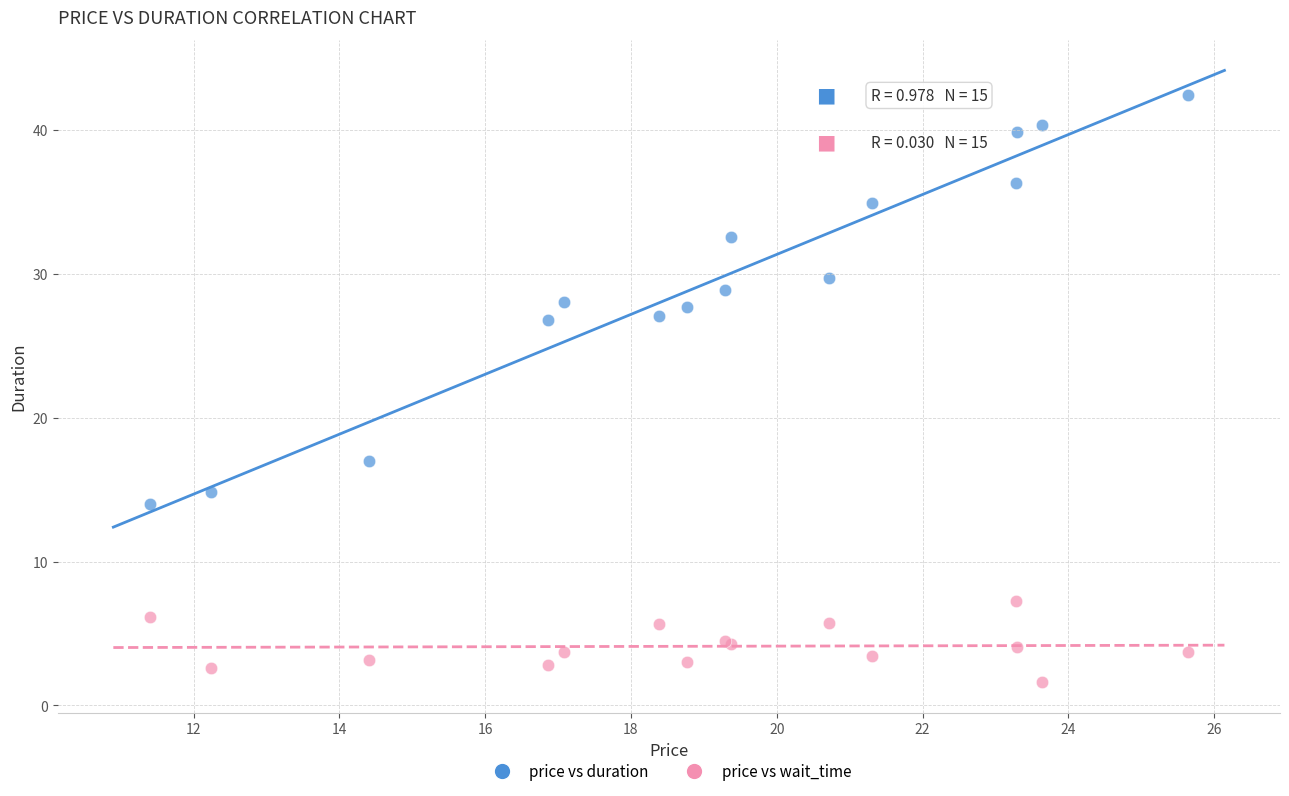

What are all the series names shown in the legend?

price vs duration, price vs wait_time